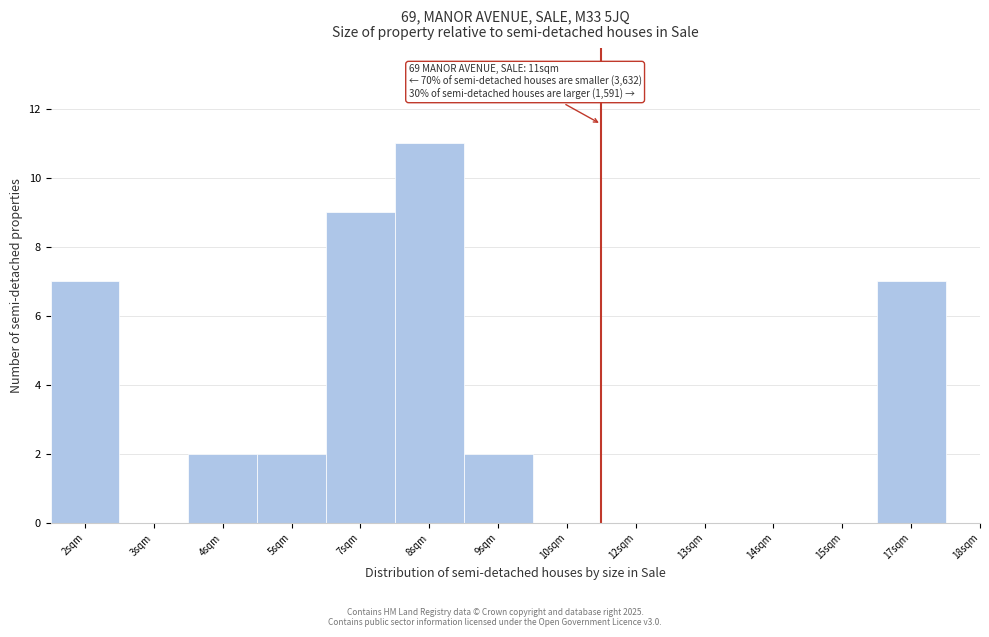

Reading right to left, extract all data points from this chart.

18sqm=0	17sqm=7	15sqm=0	14sqm=0	13sqm=0	12sqm=0	10sqm=0	9sqm=2	8sqm=11	7sqm=9	5sqm=2	4sqm=2	3sqm=0	2sqm=7